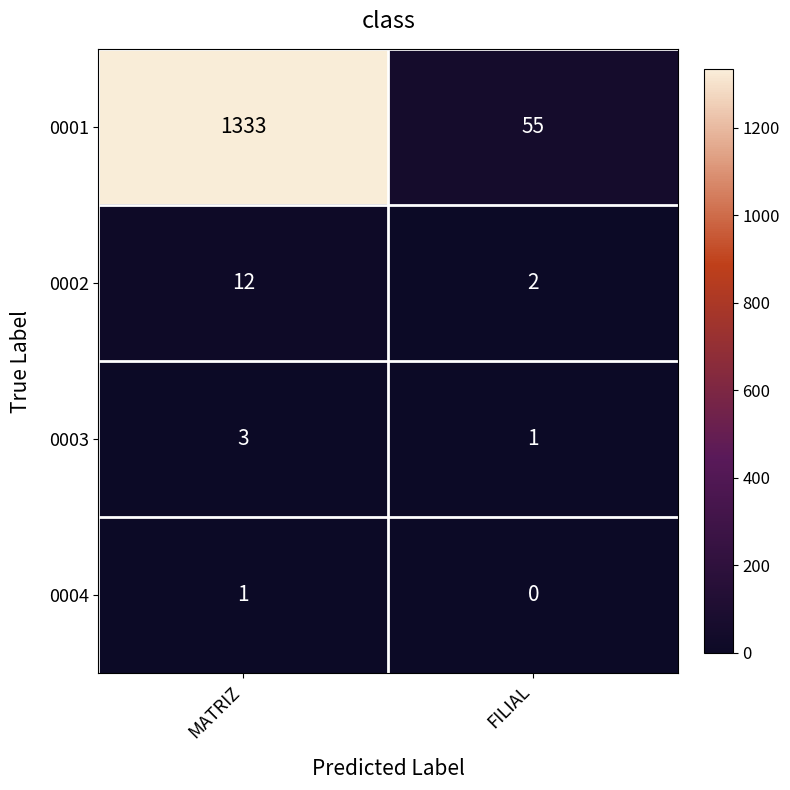

Read the 0001 value at MATRIZ, to the nearest 10.

1330